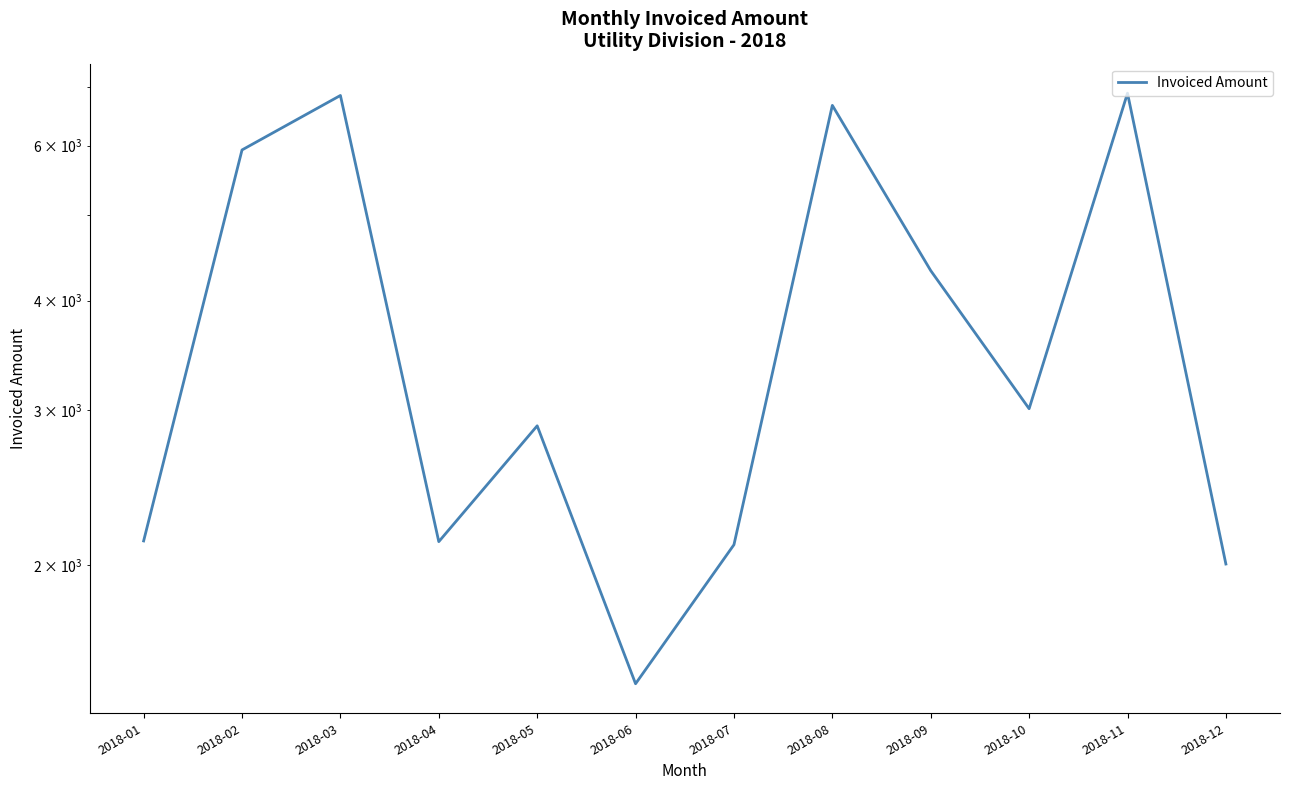

What is the sum of all values?

46392